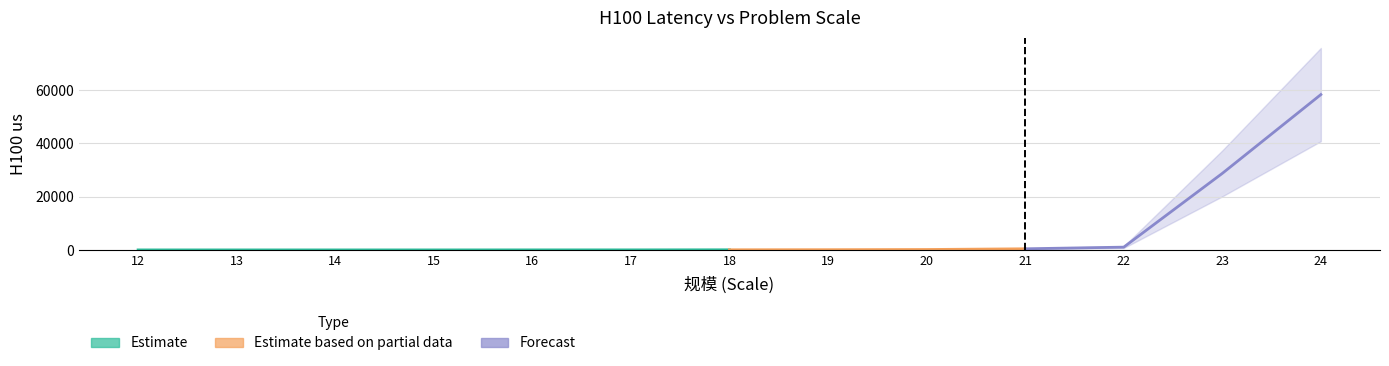

How many lines are shown in the chart?

1